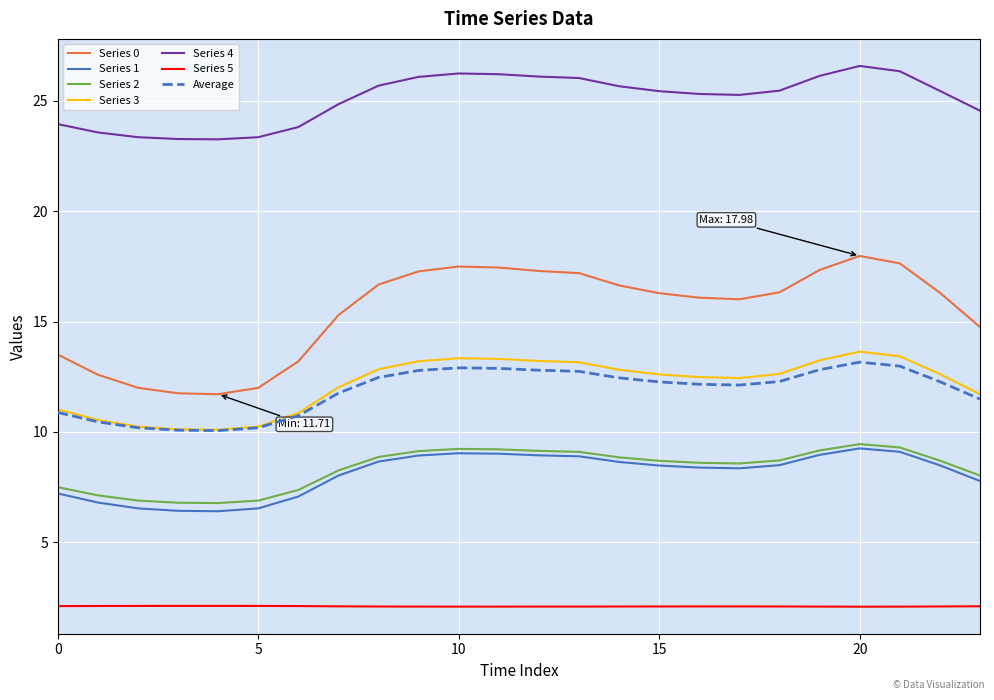

How many values in the Series 4 series are below 25?

9